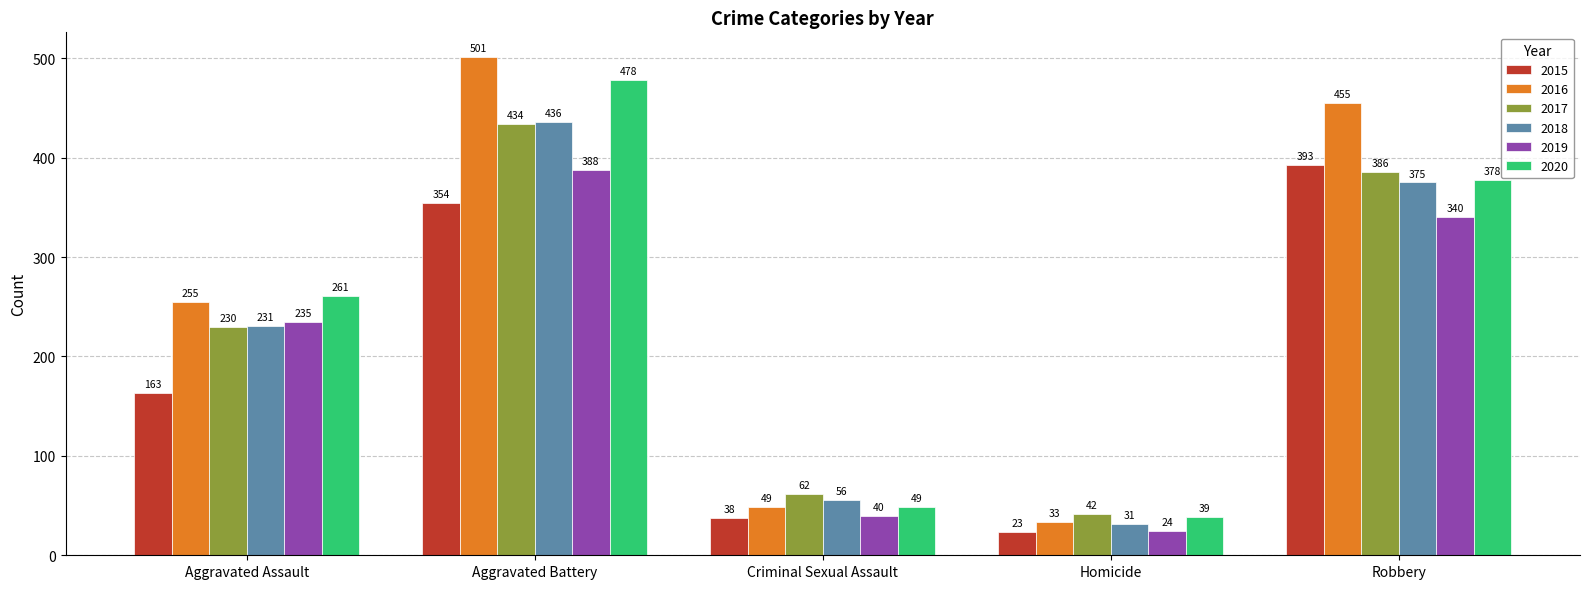

How many series are shown in this chart?

6